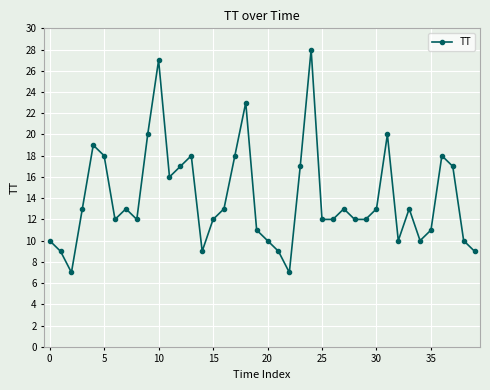

What is the value of the 17th point from the left?

13